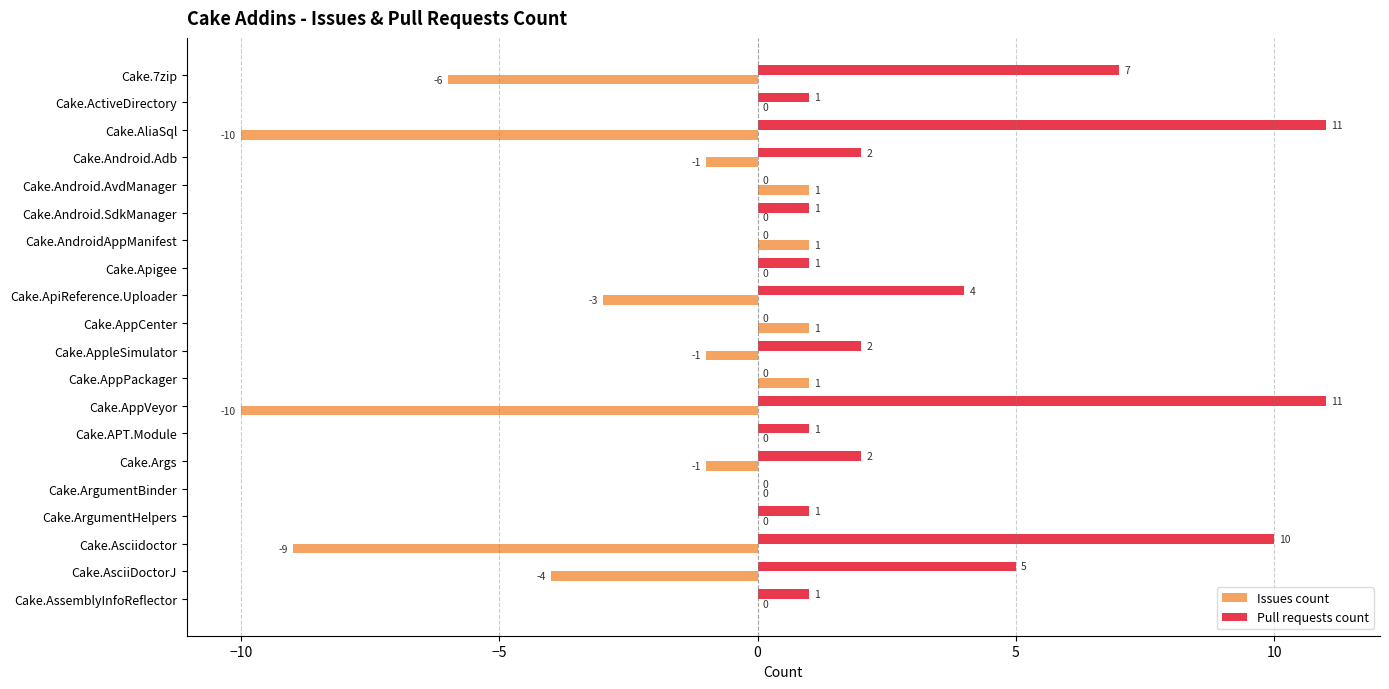

The value of Pull requests count at Cake.ApiReference.Uploader is 4. True or false?

True